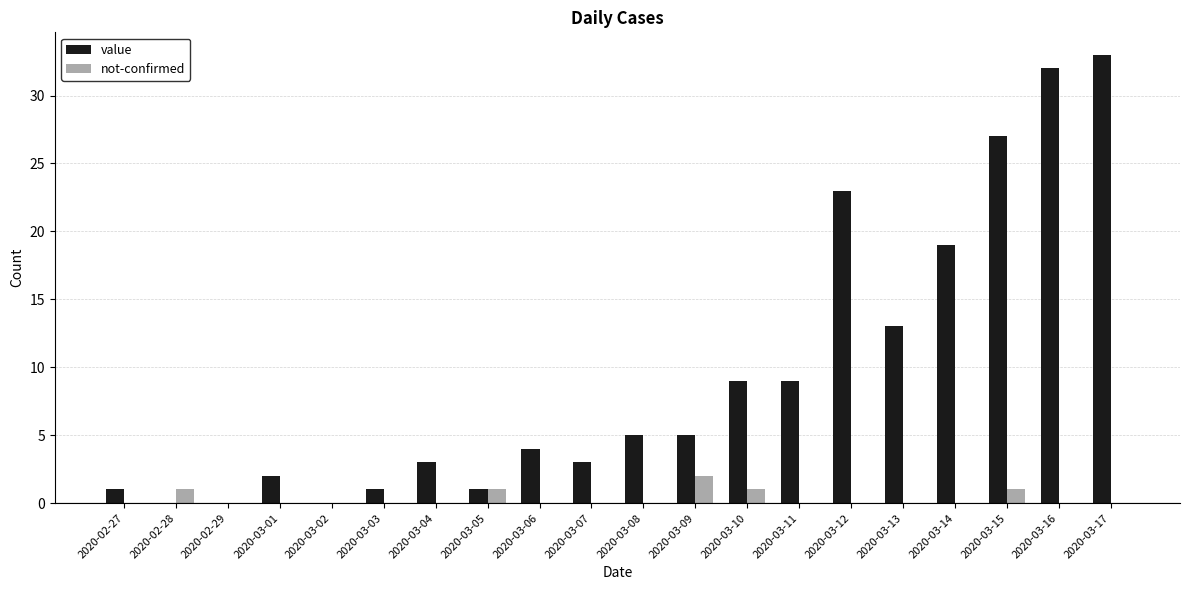

The value series shows 2 at 2020-03-08. True or false?

False